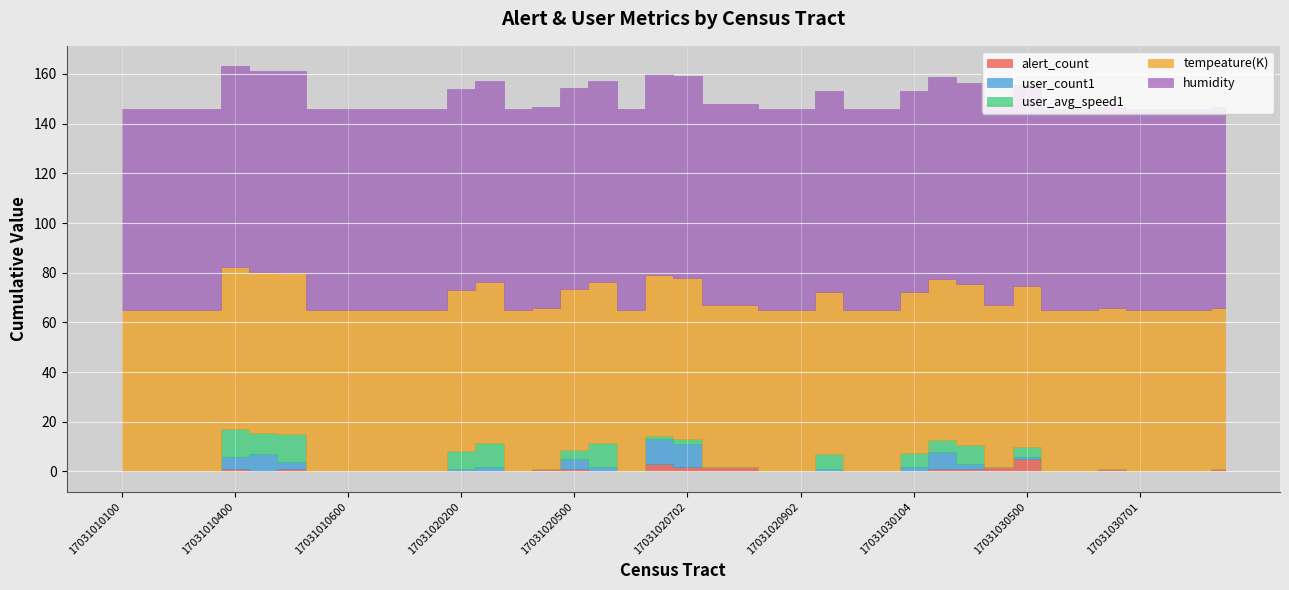

True or false: humidity and user_avg_speed1 intersect in this chart.

False